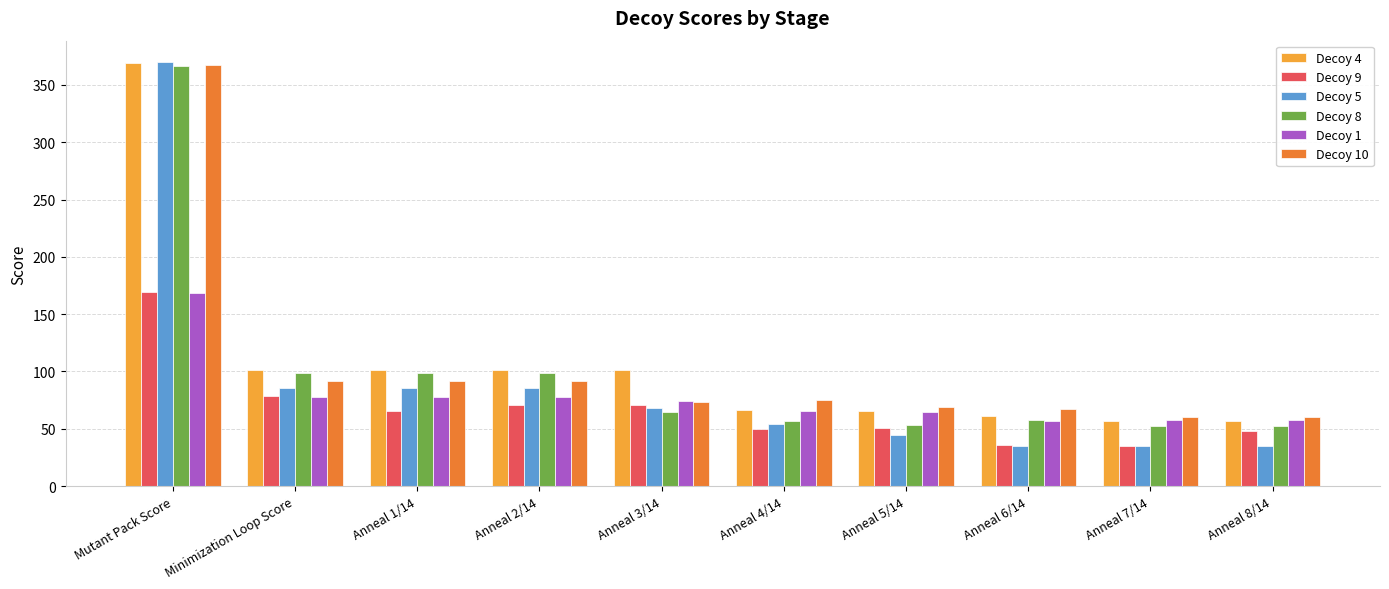

What is the difference between the maximum and second lowest values in the Decoy 10 series?

306.8